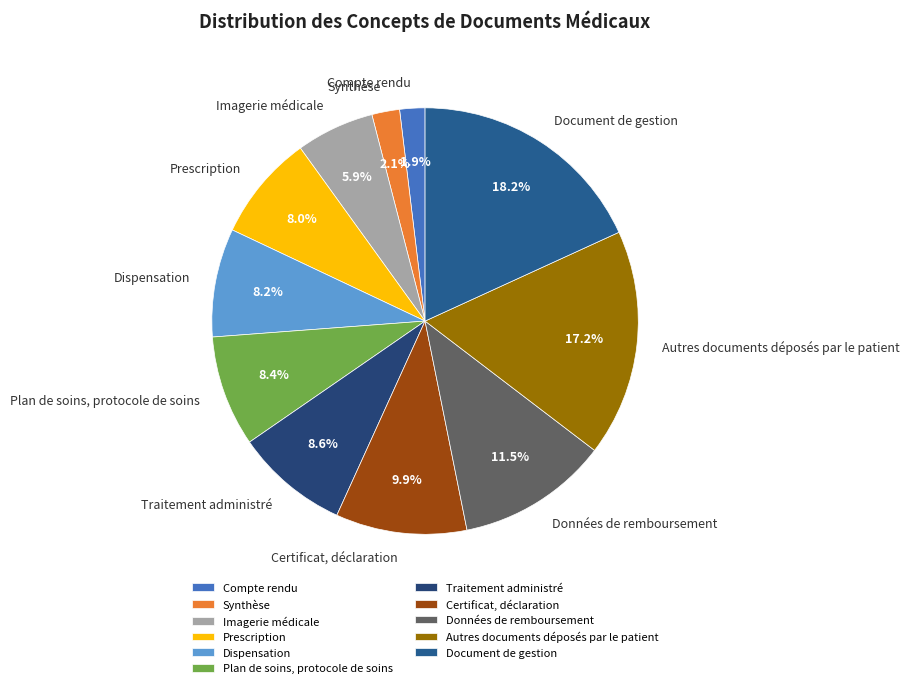

Which category has the biggest portion of the pie?

Document de gestion